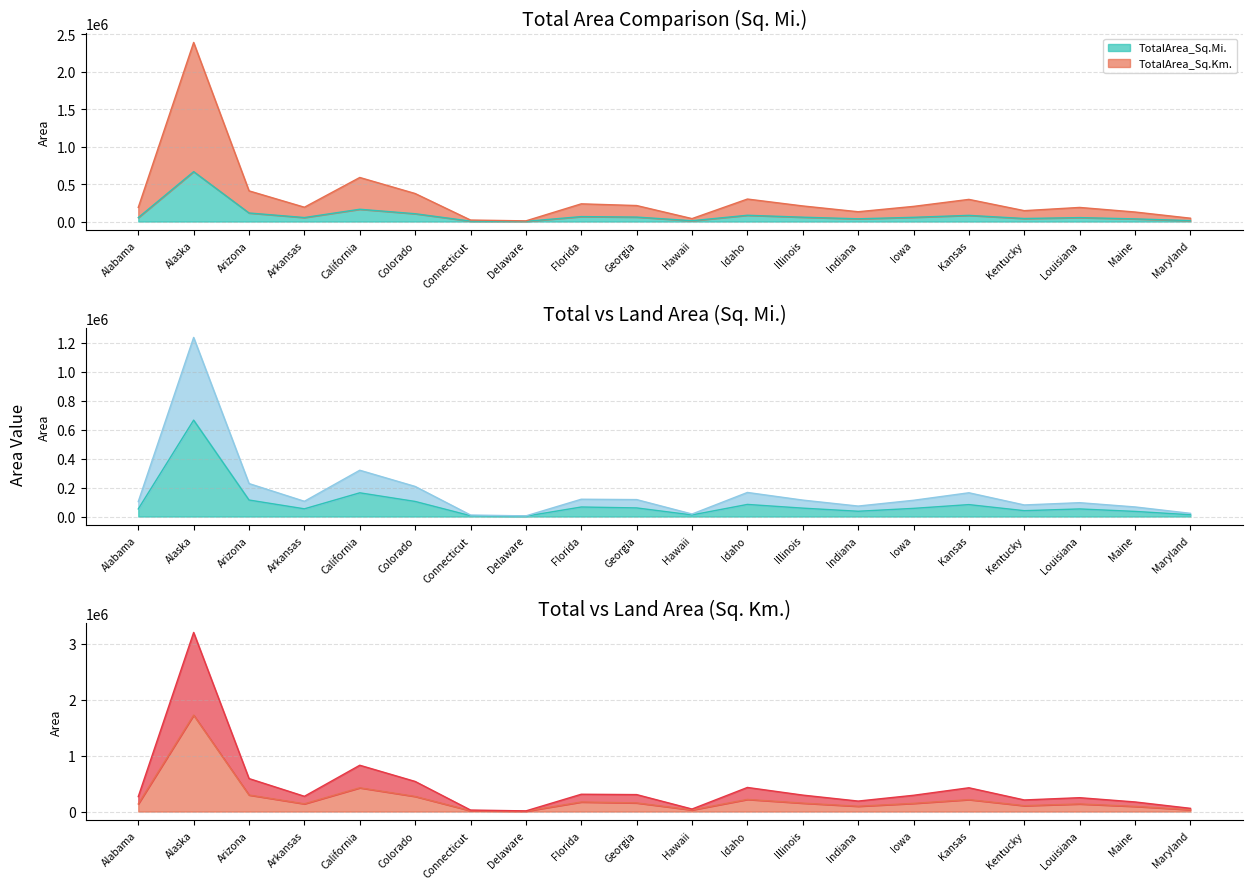

What position from the left is Hawaii?

11